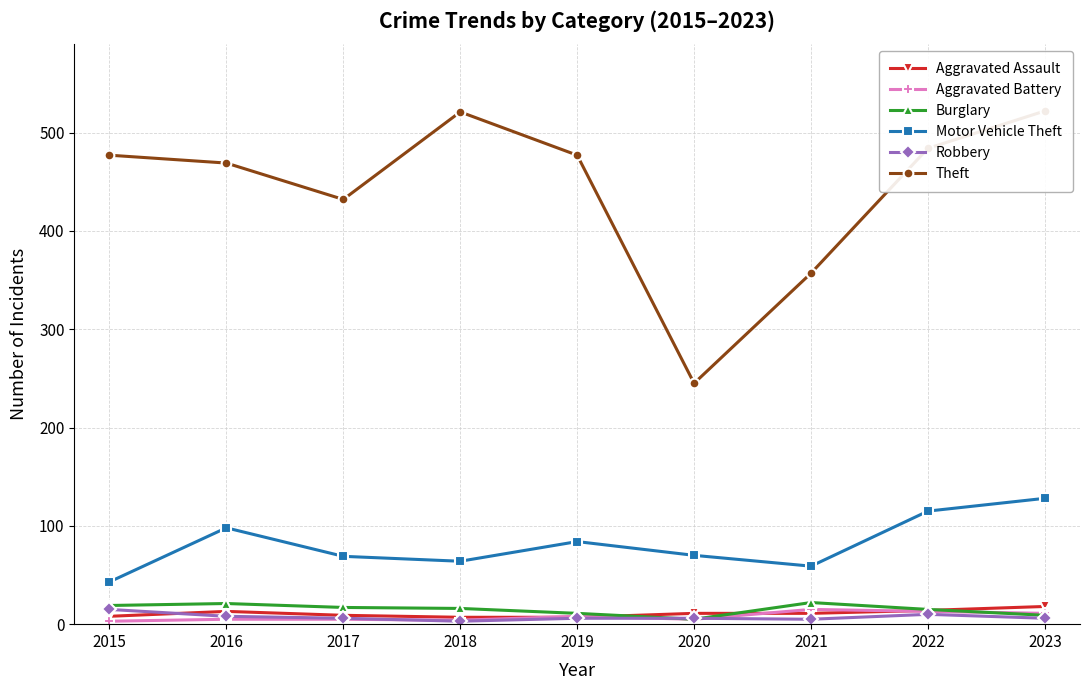

What is the value of the Theft point at the 3rd from the left?

432